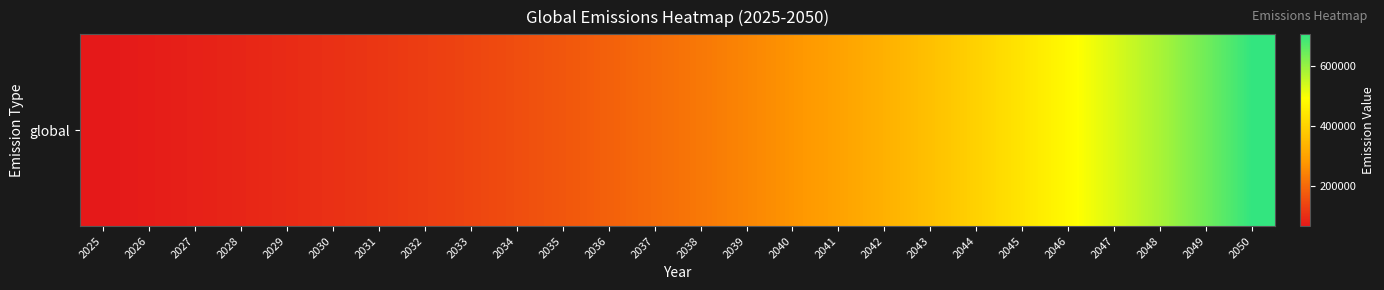

Rank the categories by value from highest to lowest.

2050, 2049, 2048, 2047, 2046, 2045, 2044, 2043, 2042, 2041, 2040, 2039, 2038, 2037, 2036, 2035, 2034, 2033, 2032, 2031, 2030, 2029, 2028, 2027, 2026, 2025